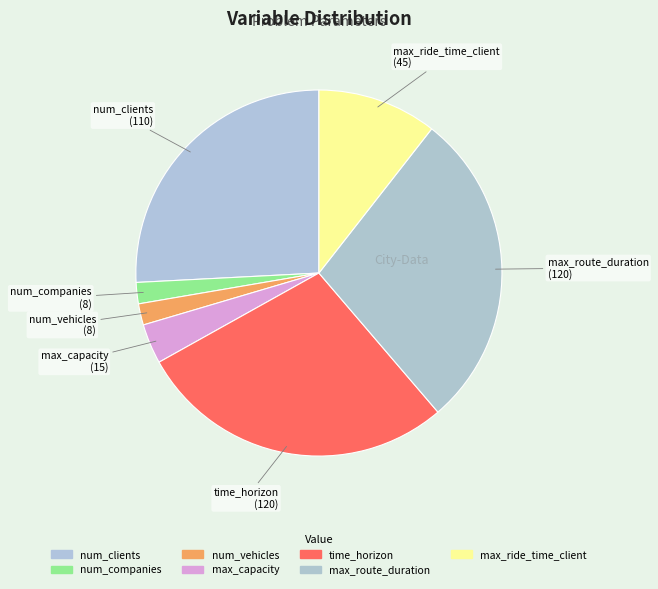

What percentage is the max_capacity slice, to the nearest percent?

4%